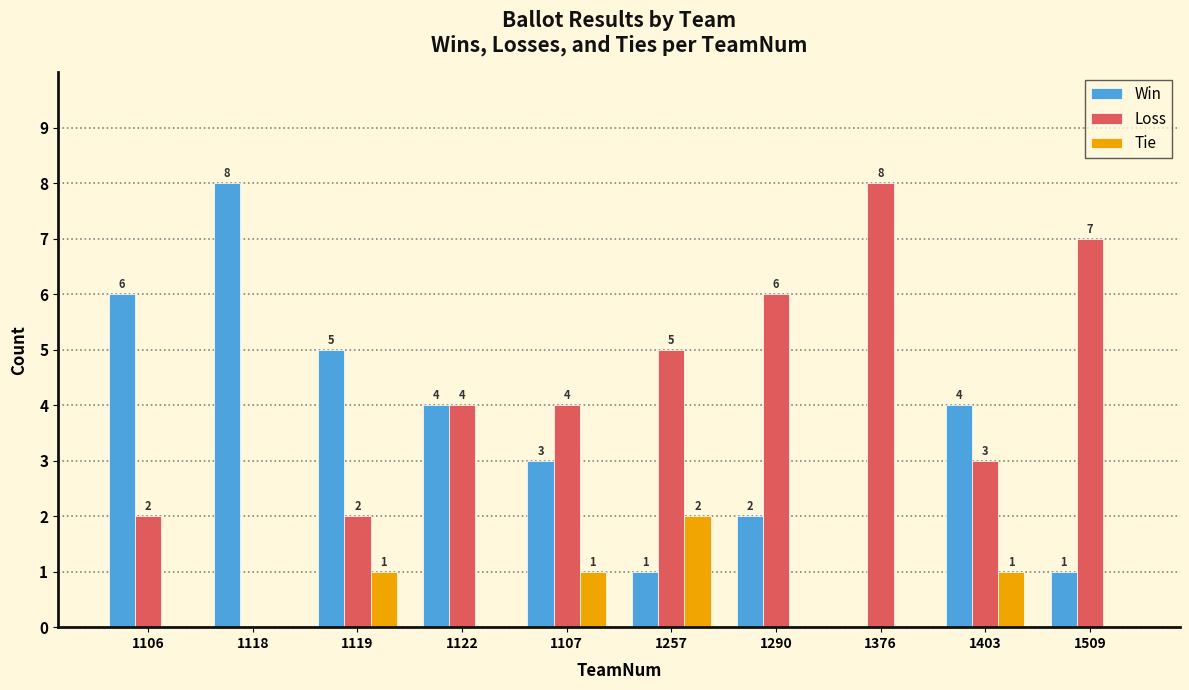

The Win series shows 6 at 1106. True or false?

True